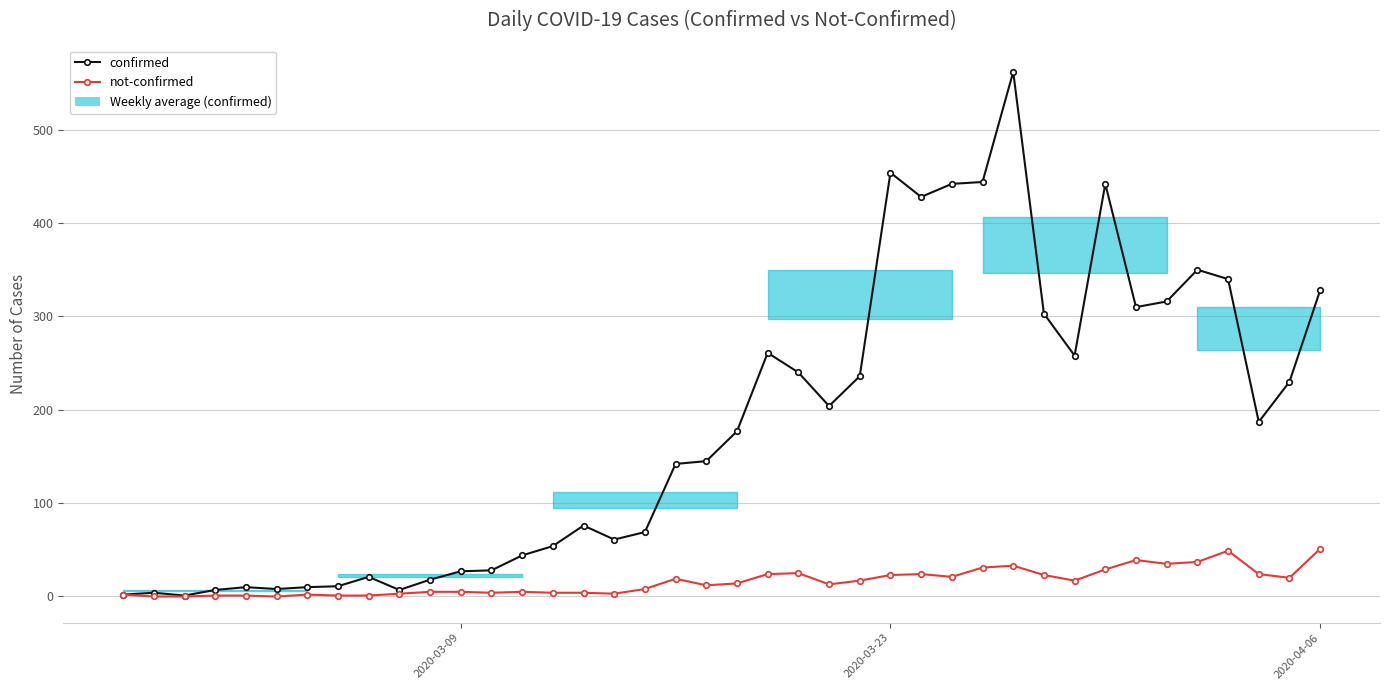

Is this an area chart (filled region under the line)?

No